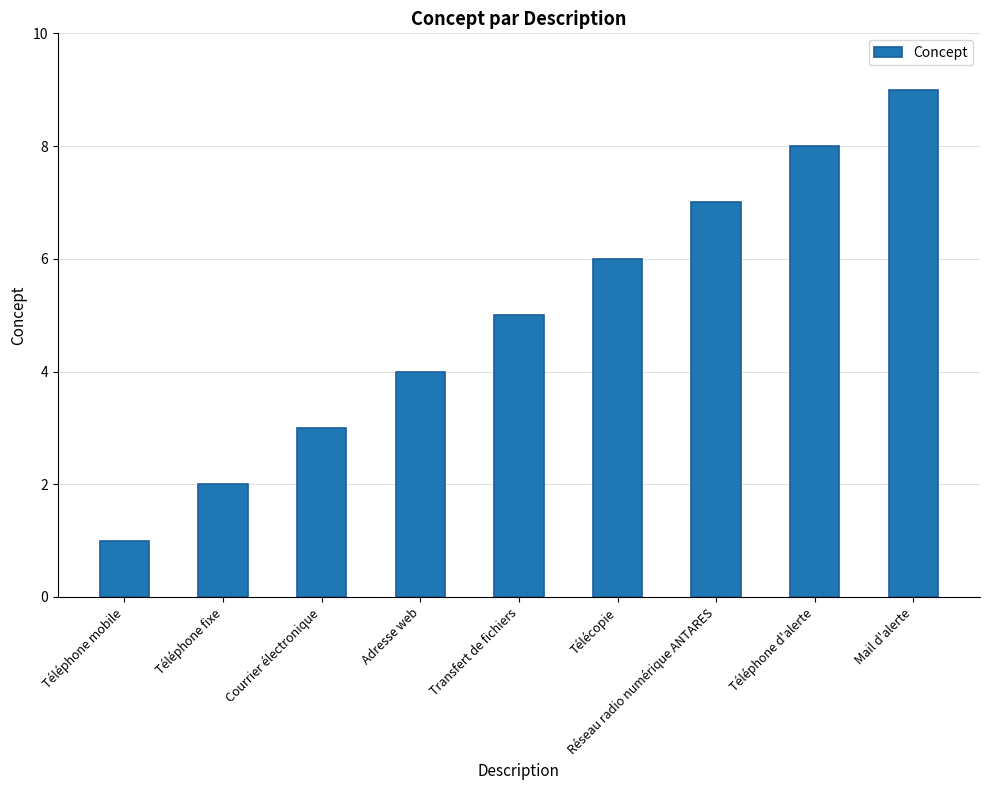

At which category does the chart reach its peak across all series?

Mail d'alerte